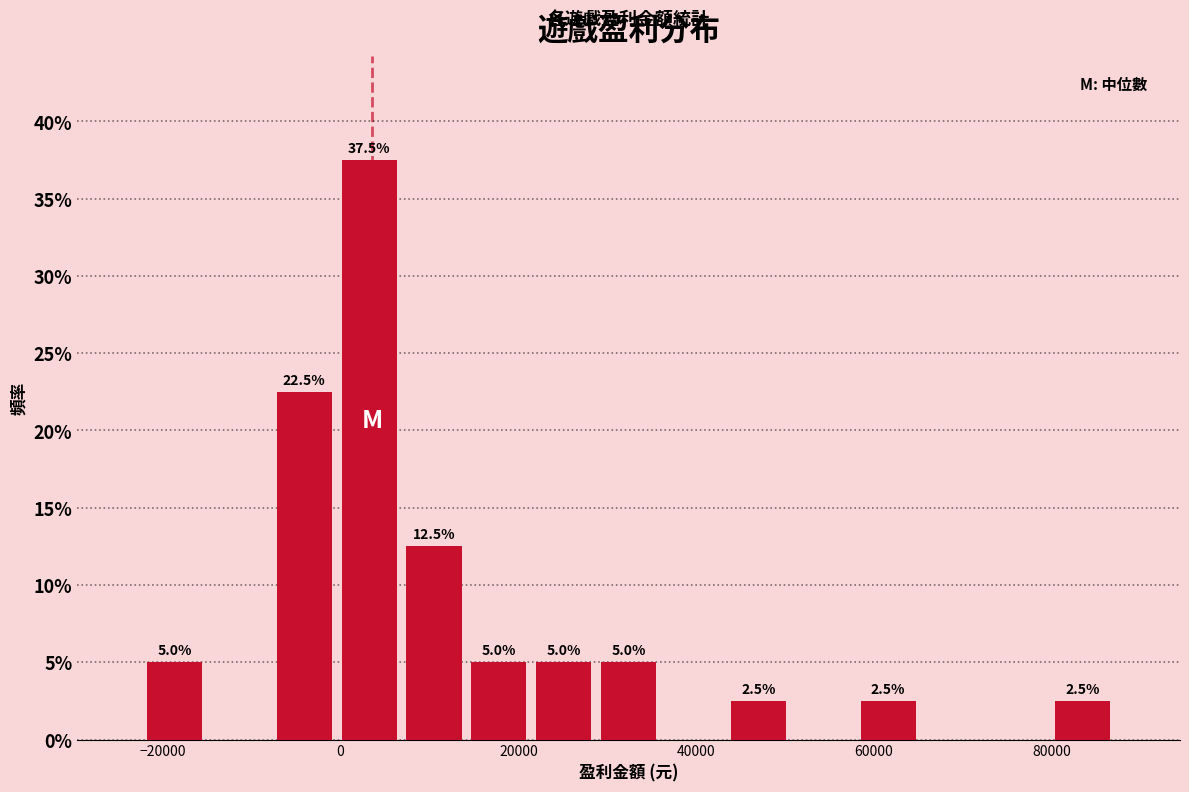

Around what value on the x-axis is the tallest bar? Give the approximate position of its centre, as read against the axis.

4000